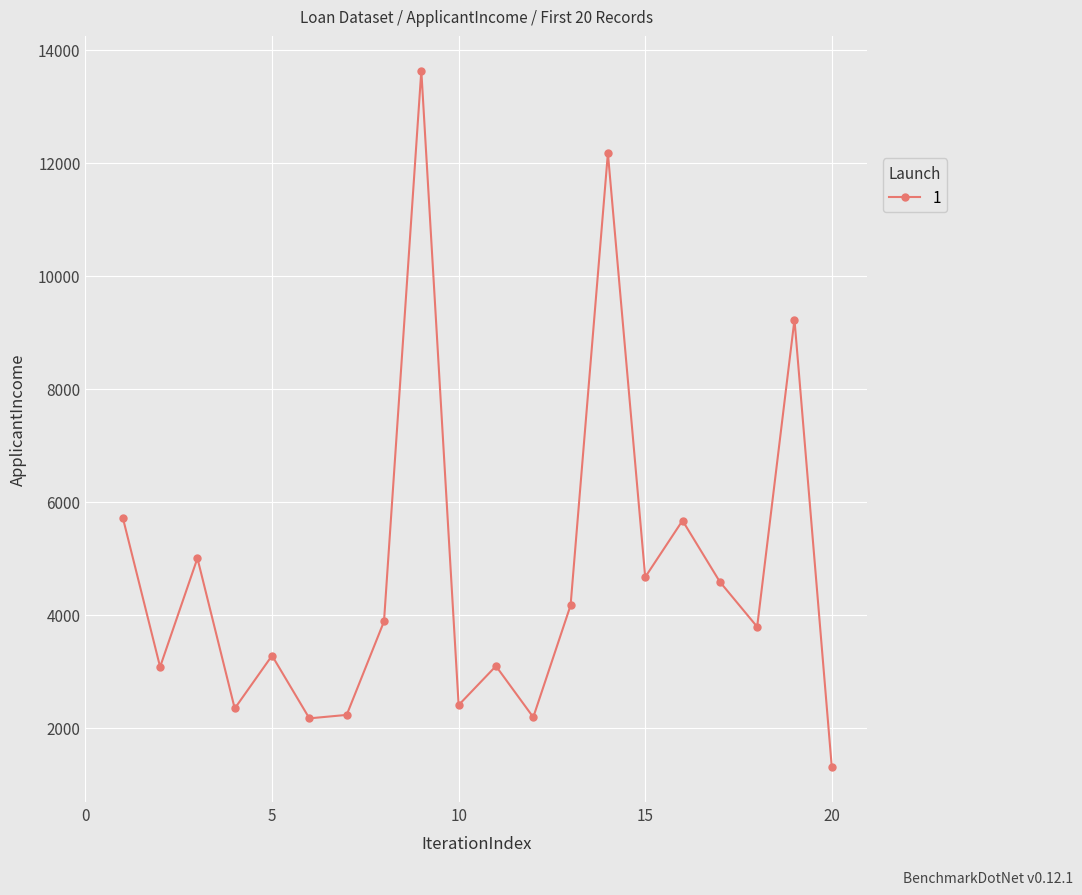

What is the maximum value shown in the chart?

13633